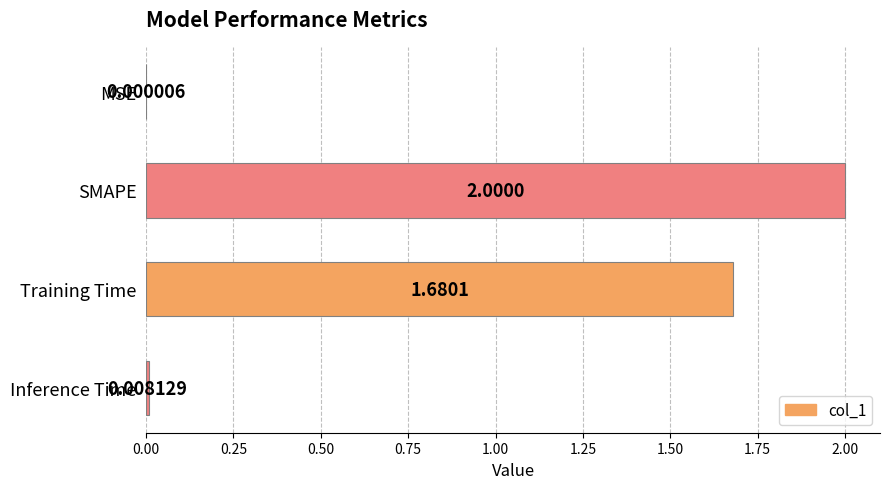

Where is the data nearest to the value 1?

Training Time